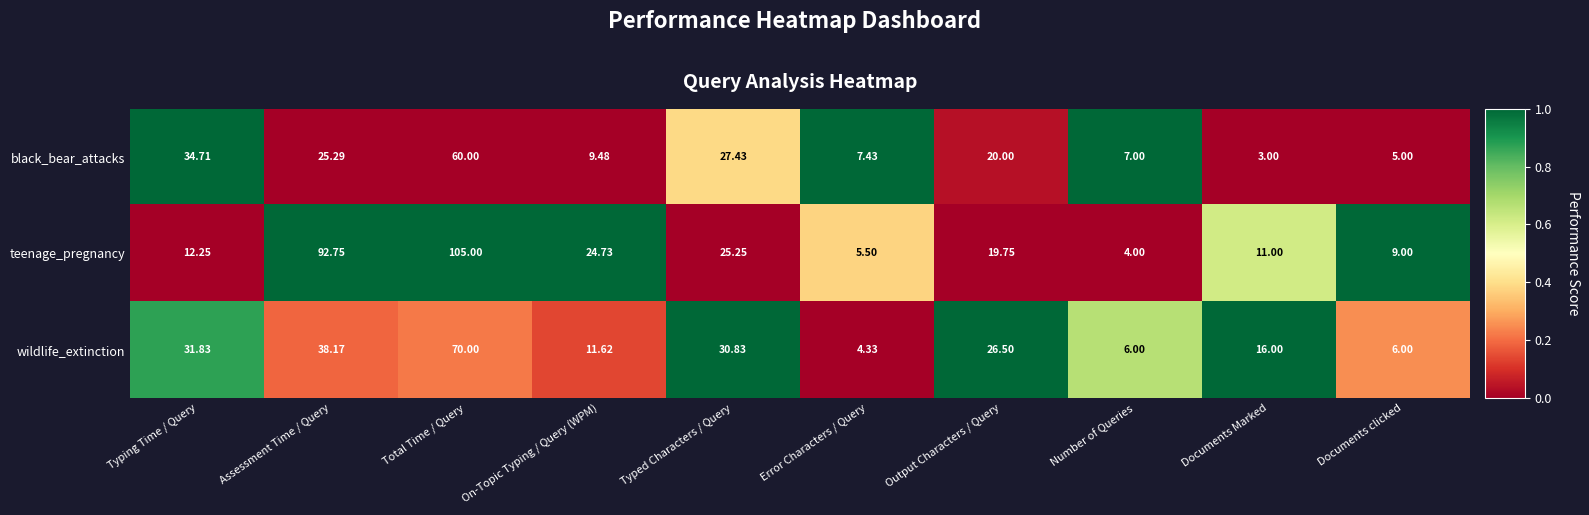

At which label is black_bear_attacks closest to 31?

Typed Characters / Query